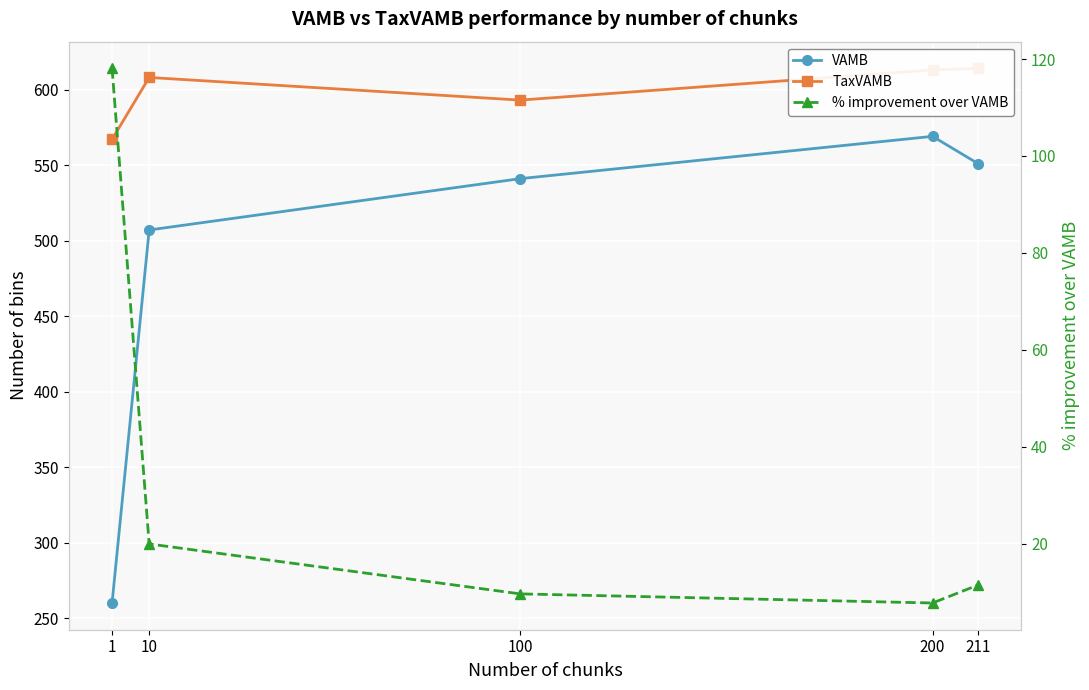

Read the % improvement over VAMB value at 200.

7.7